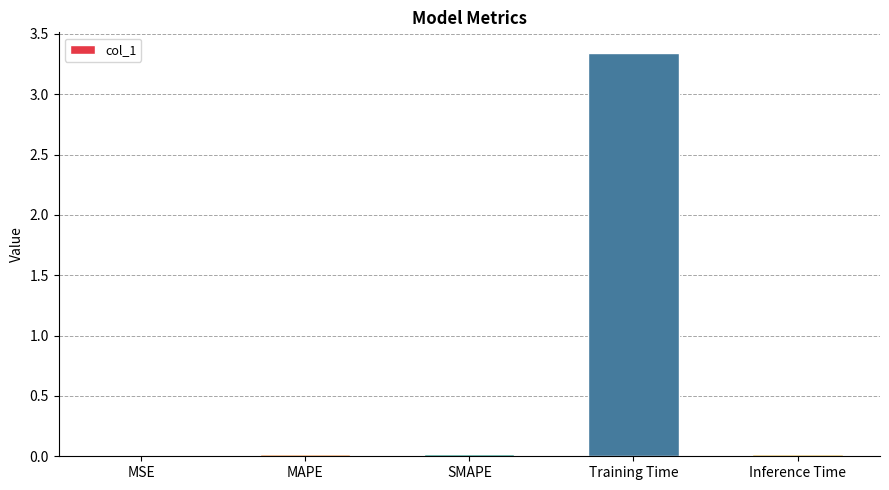

Which category has the highest value across all series?

Training Time